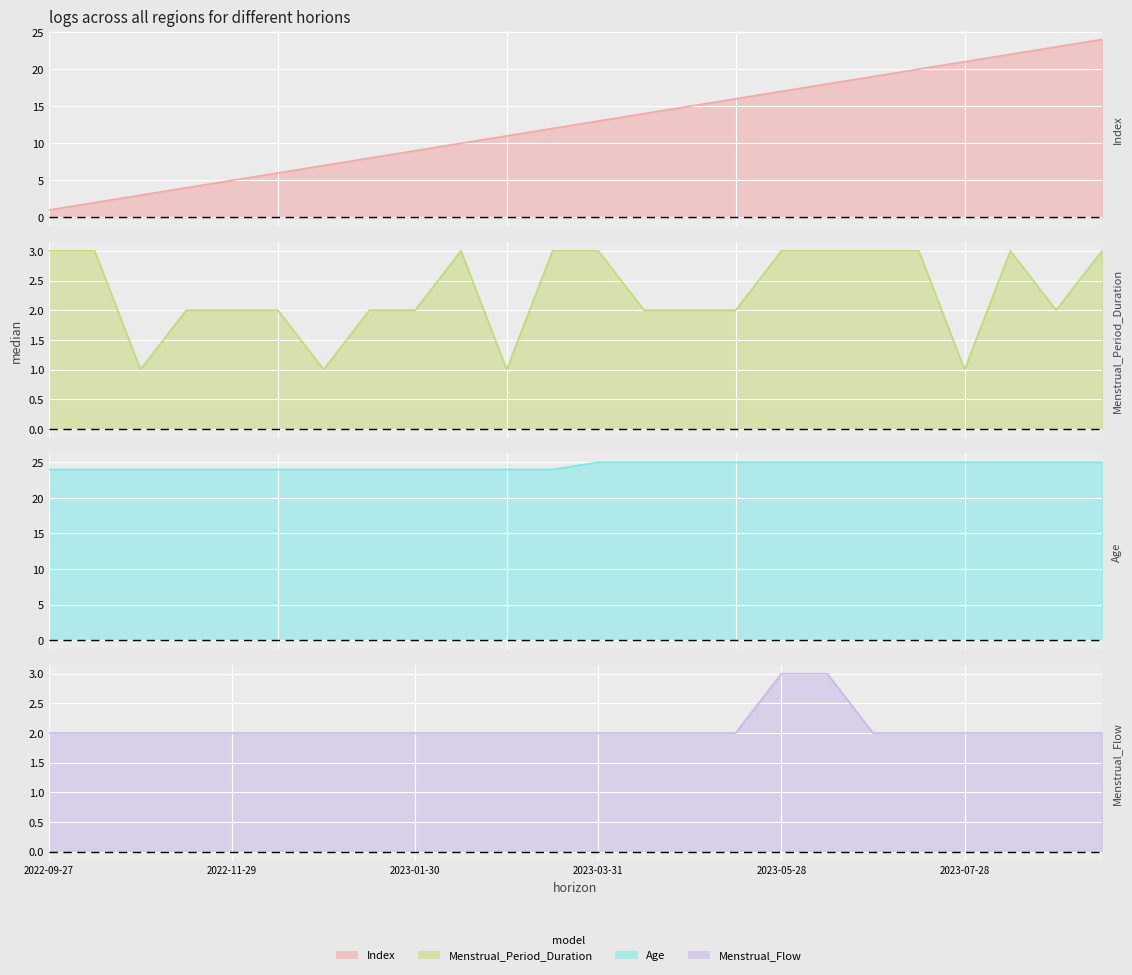

Is it true that Age equals 36 at 2023-03-31?

False